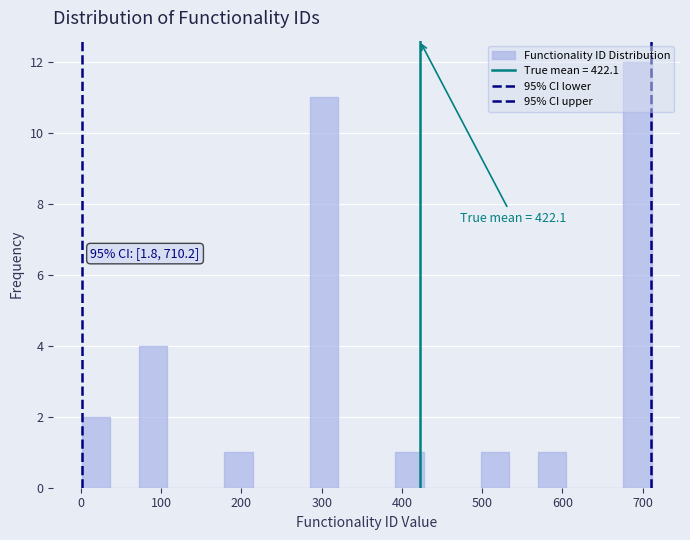

Read against the x-axis, roughly where is the centre of the tallest bar?

690